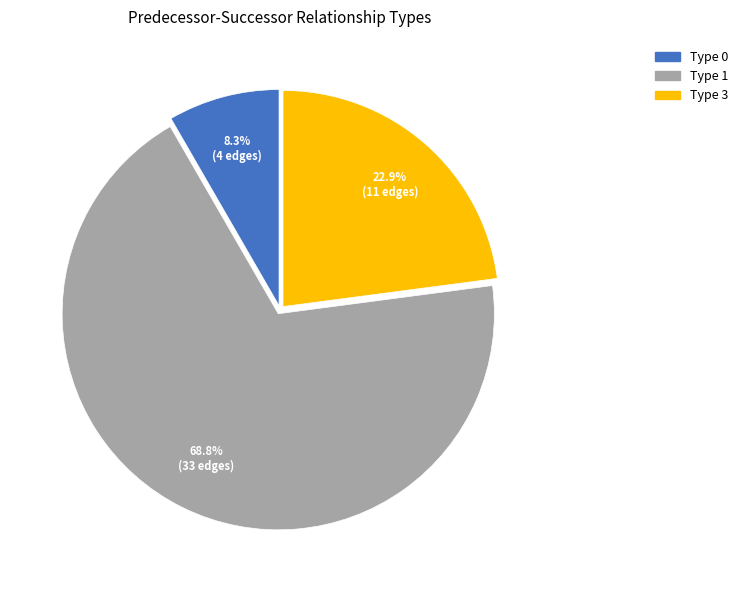

Rank the categories by value from lowest to highest.

Type 0, Type 3, Type 1